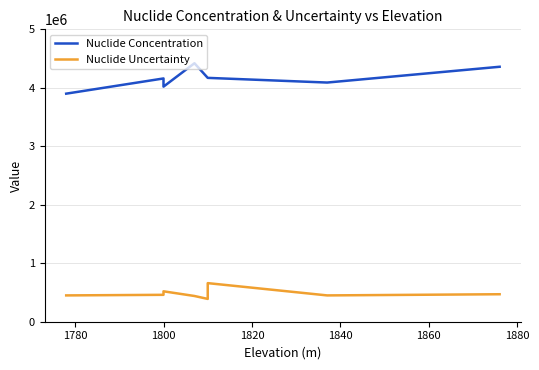

Where is the first local minimum for Nuclide Concentration?

1800